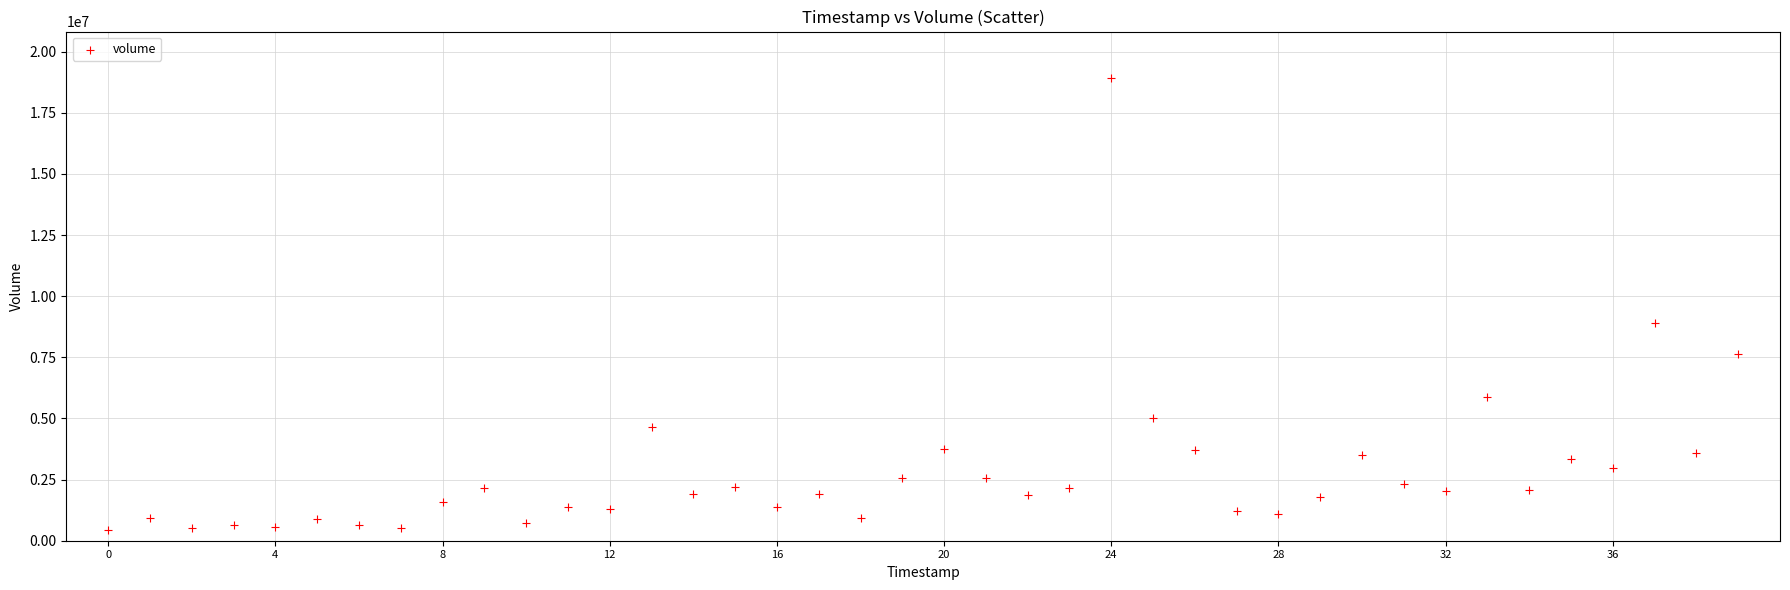

What Y value in the scatter plot is closest to 9681702?

8910946.5